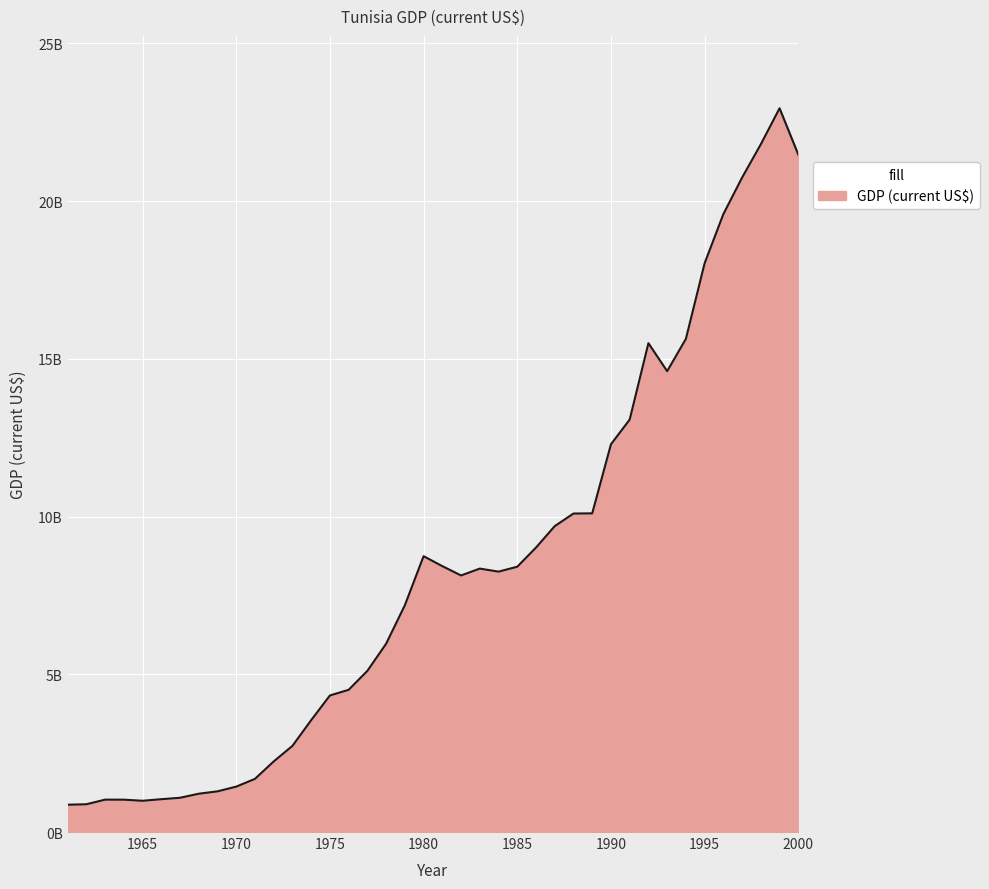

Which category has the lowest value across all series?

1961